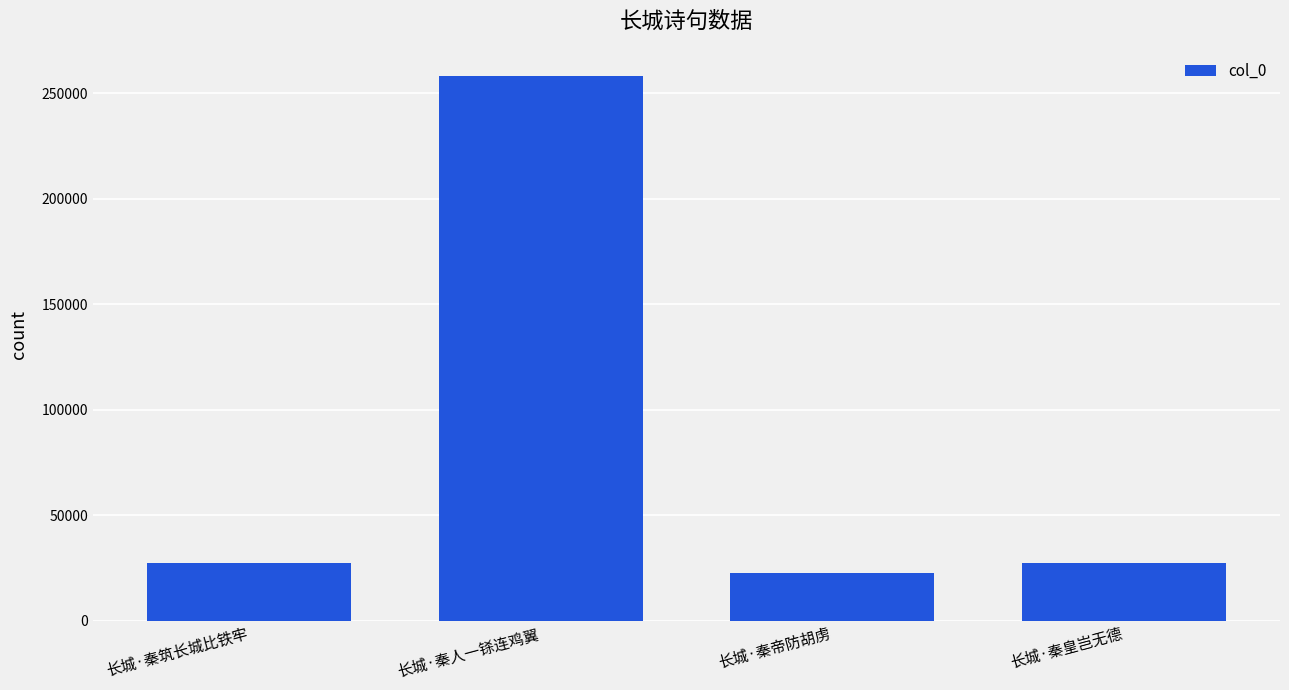

Which category has the highest value across all series?

长城·秦人一铩连鸡翼